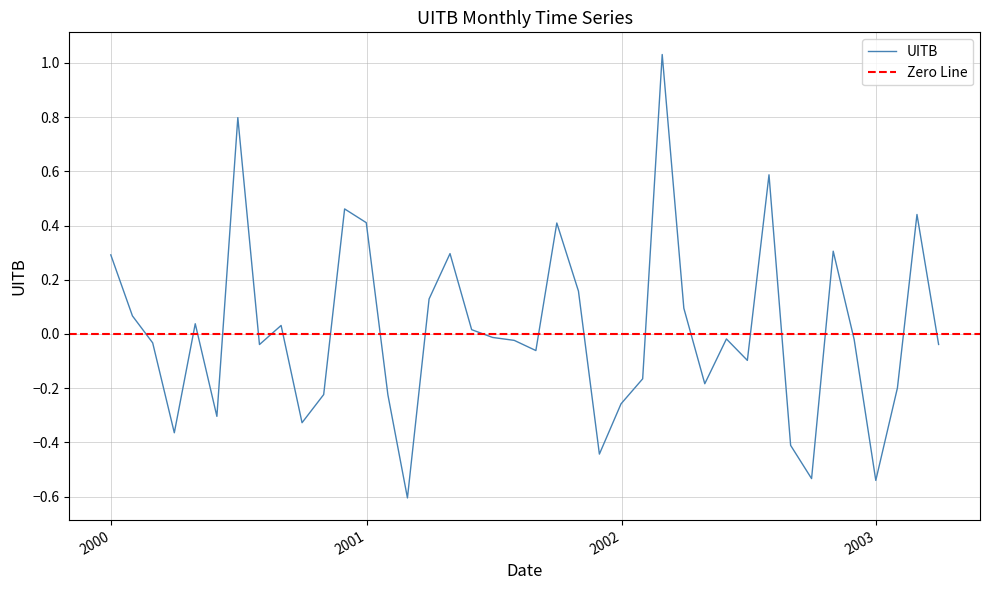

What is the label of the 24th point from the left?

30/11/2001